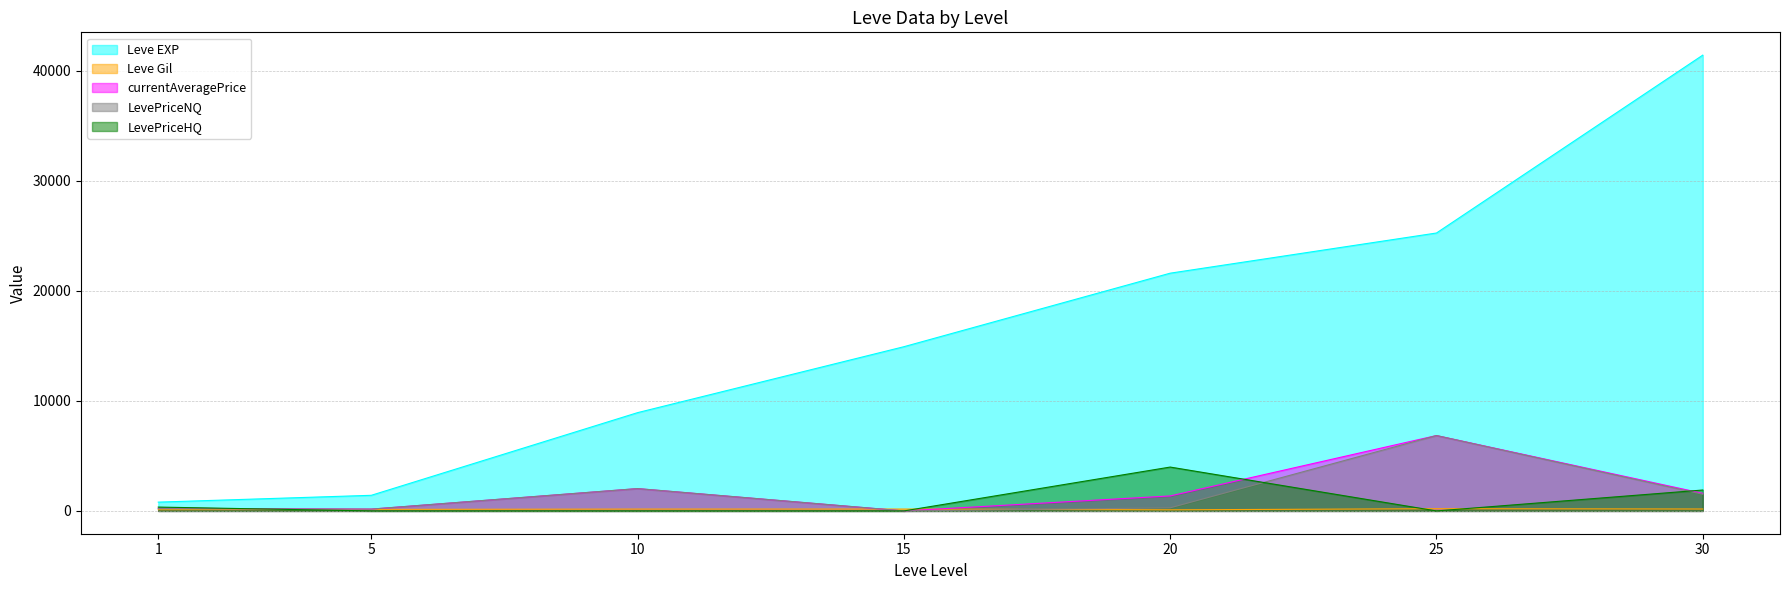

What are all the series names shown in the legend?

Leve EXP, Leve Gil, currentAveragePrice, LevePriceNQ, LevePriceHQ